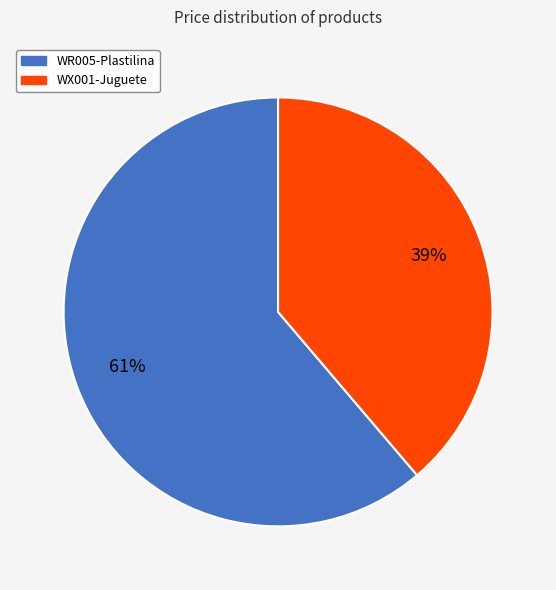

Which category accounts for the majority?

WR005-Plastilina